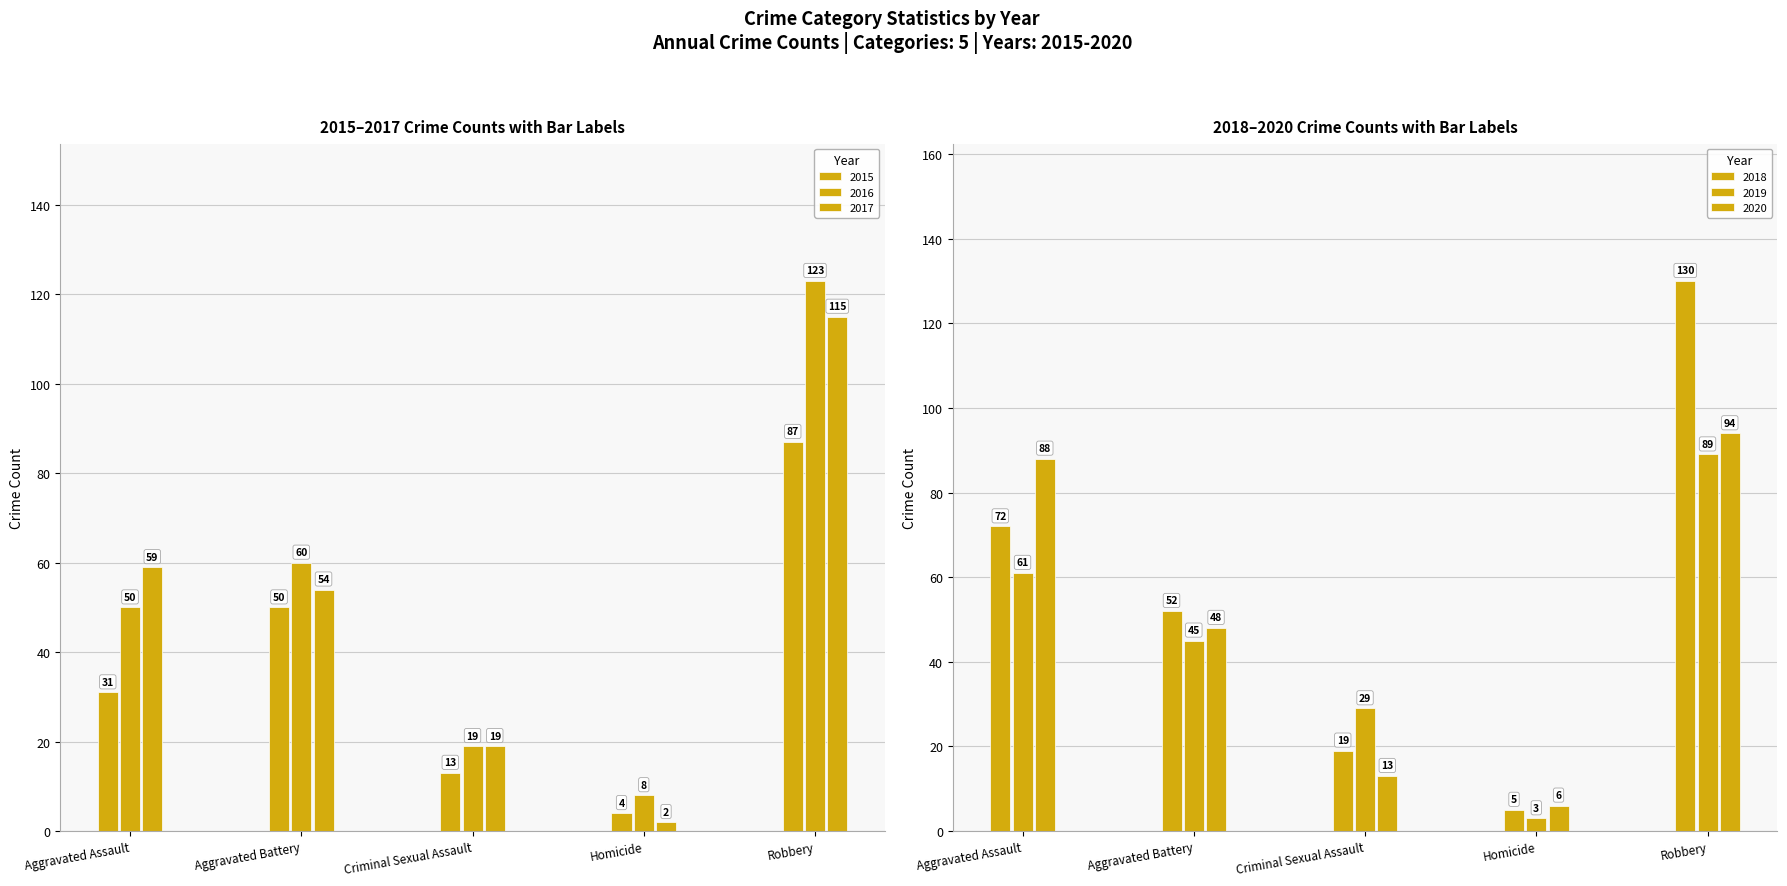

Reading left to right, what are all the values shown in this chart?

2015: Aggravated Assault=31	Aggravated Battery=50	Criminal Sexual Assault=13	Homicide=4	Robbery=87
2016: Aggravated Assault=50	Aggravated Battery=60	Criminal Sexual Assault=19	Homicide=8	Robbery=123
2017: Aggravated Assault=59	Aggravated Battery=54	Criminal Sexual Assault=19	Homicide=2	Robbery=115
2018: Aggravated Assault=72	Aggravated Battery=52	Criminal Sexual Assault=19	Homicide=5	Robbery=130
2019: Aggravated Assault=61	Aggravated Battery=45	Criminal Sexual Assault=29	Homicide=3	Robbery=89
2020: Aggravated Assault=88	Aggravated Battery=48	Criminal Sexual Assault=13	Homicide=6	Robbery=94